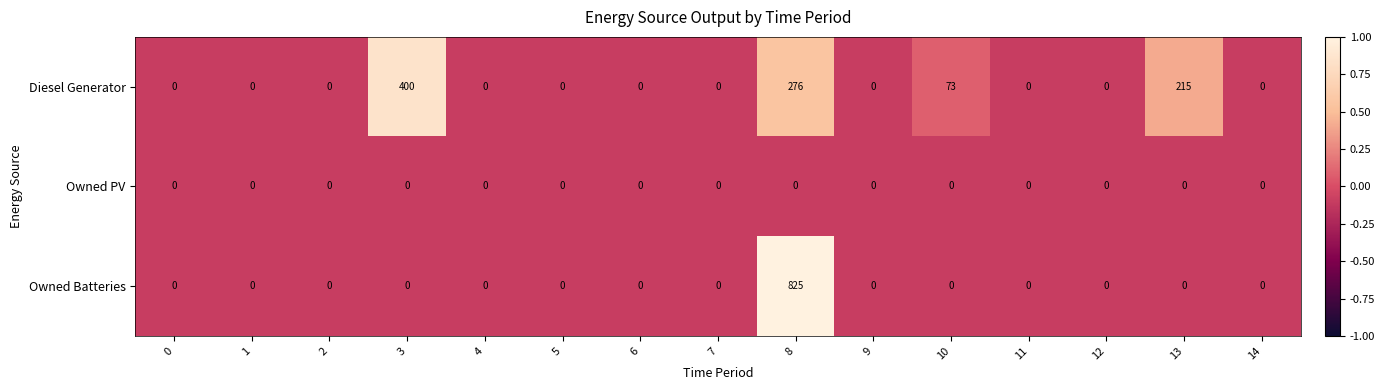

What is the difference between the maximum and second lowest values in the Diesel Generator series?

400